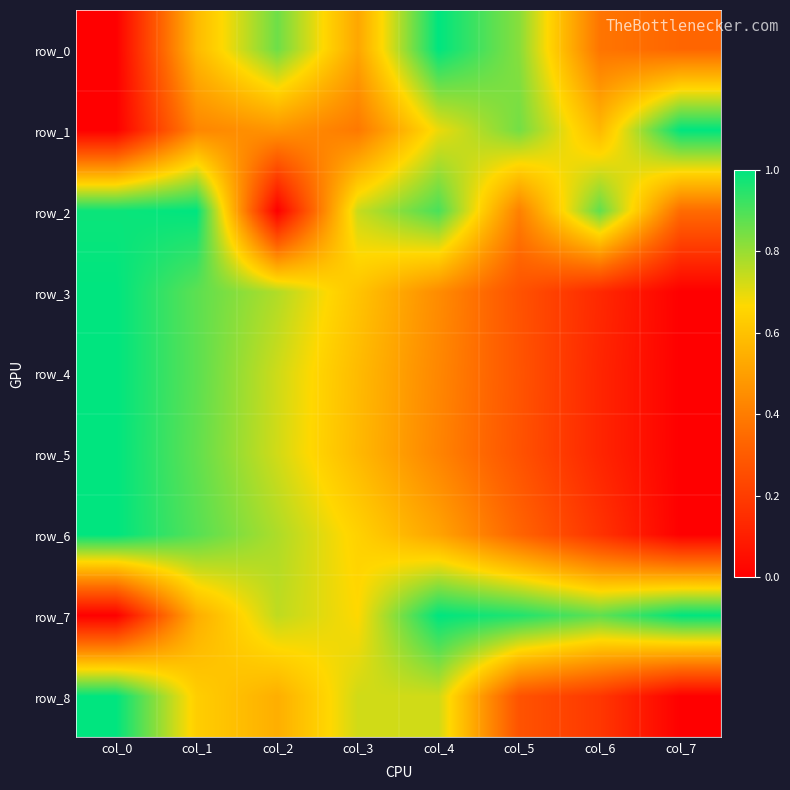

Which series changed the most between col_2 and col_3?

row_2